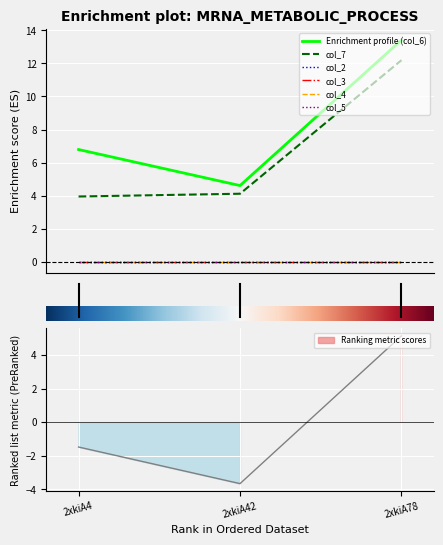

List the labels in order of col_2 value, smallest first.

2xkiA4, 2xkiA42, 2xkiA78